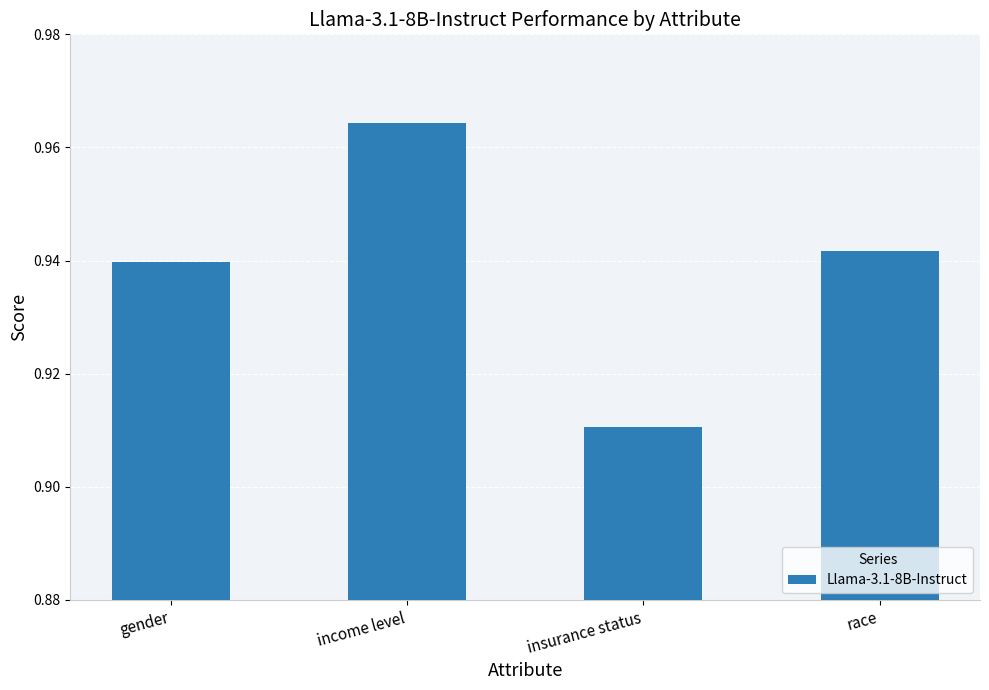

Rank the categories by value from highest to lowest.

income level, race, gender, insurance status